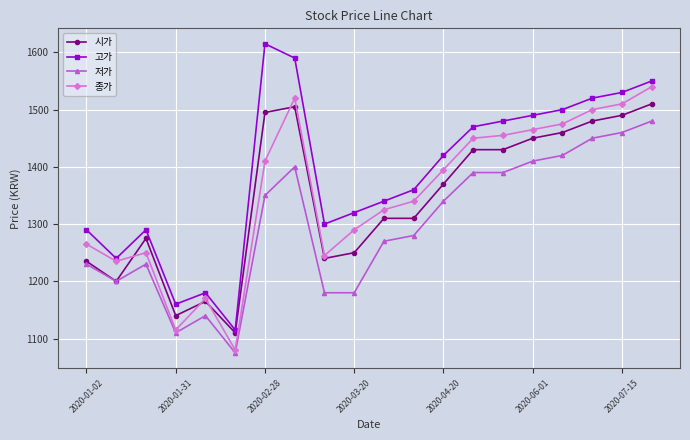

How many values in the 저가 series are below 1340?

10